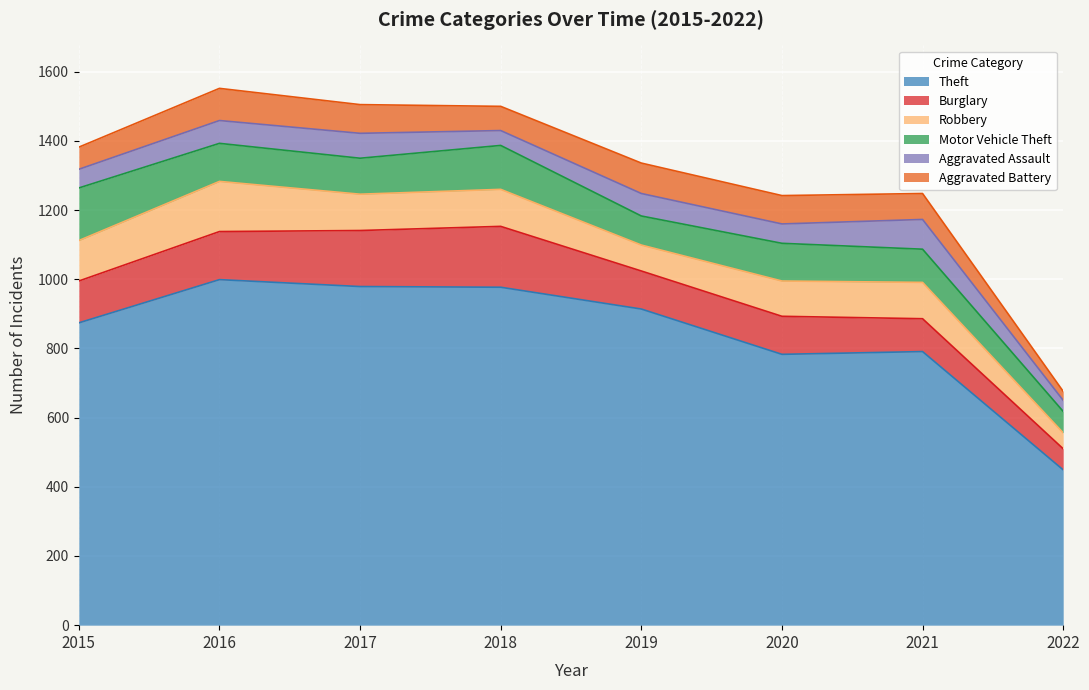

True or false: Burglary has a value of 139 at 2016.

True